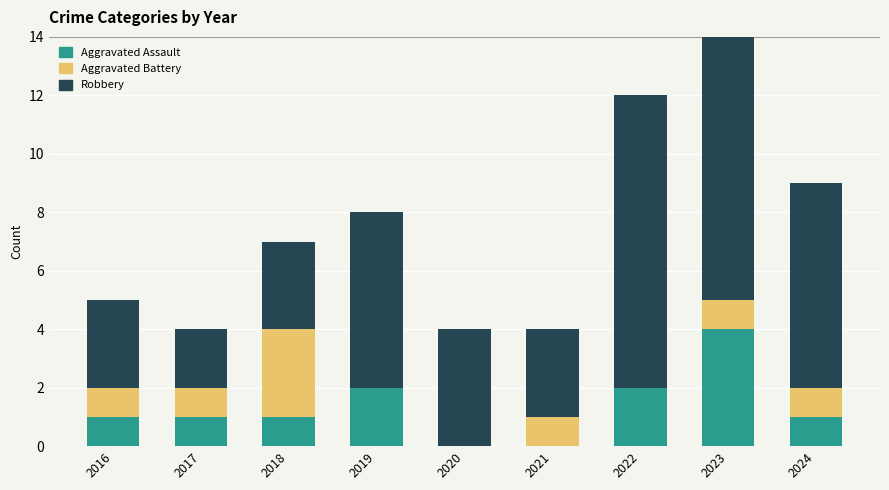

Is it true that Aggravated Battery equals 3 at 2018?

True